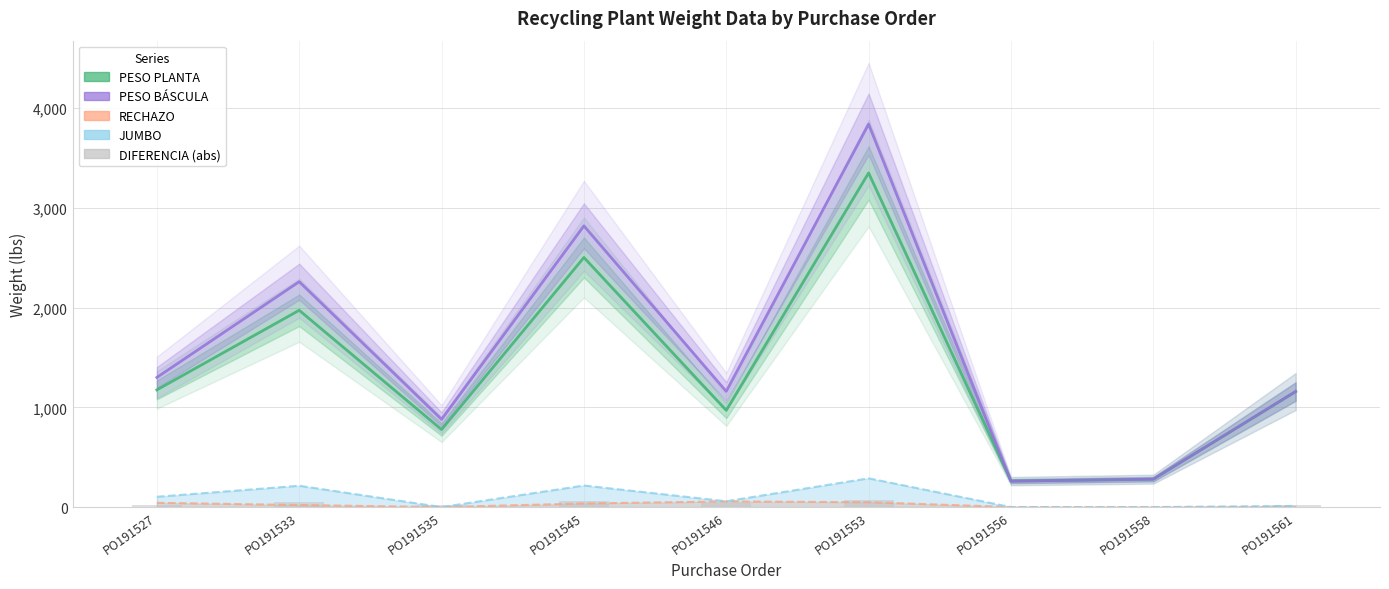

What are all the series names shown in the legend?

PESO PLANTA, PESO BÁSCULA, RECHAZO, JUMBO, DIFERENCIA (abs)